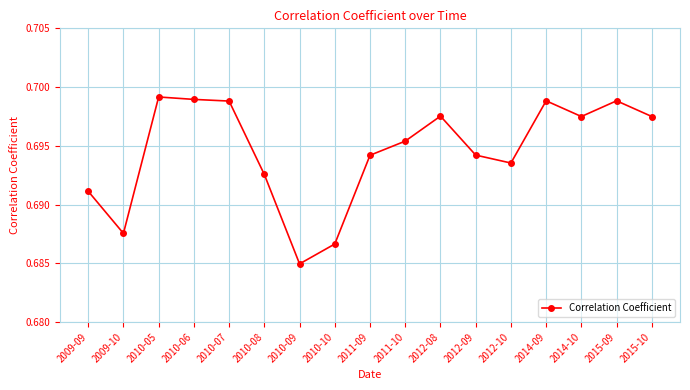

What is the sum of all values?

11.8